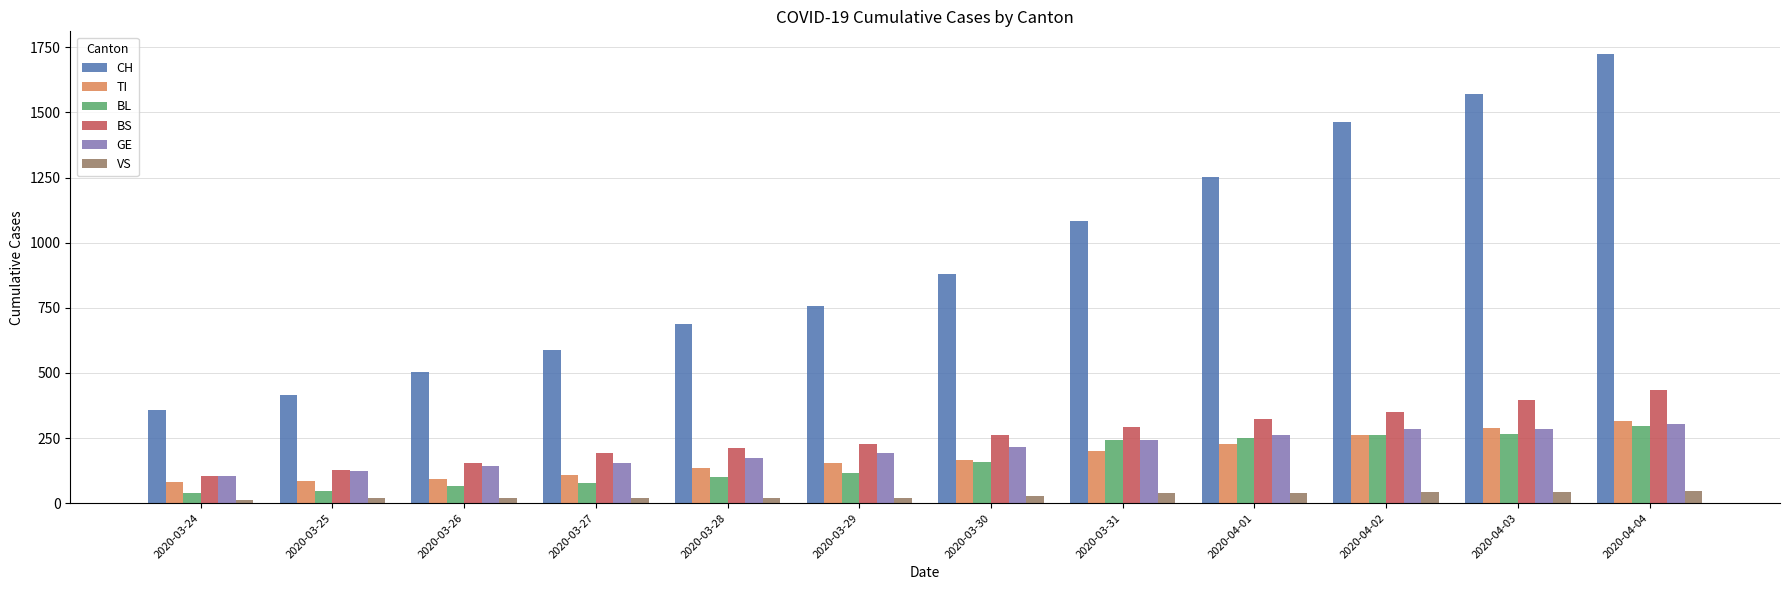

What is the difference between the maximum and minimum values in the BL series?

258